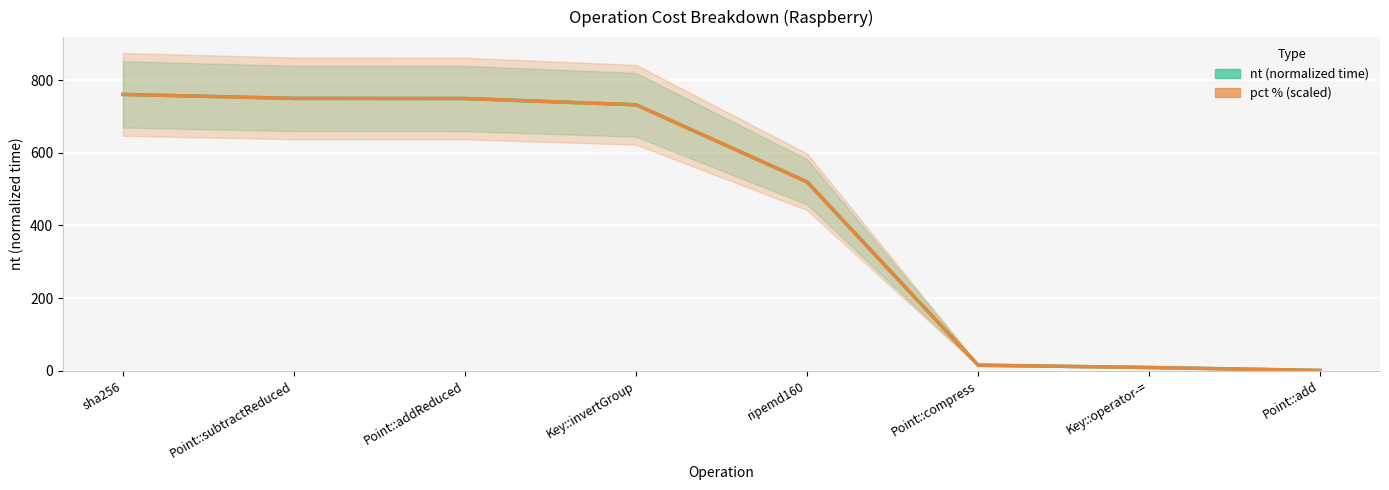

Reading left to right, transcribe all the data shown in this chart.

nt: sha256=761.0	Point::subtractReduced=750.0	Point::addReduced=749.6	Key::invertGroup=732.4	ripemd160=520.0	Point::compress=15.0	Key::operator-==8.5	Point::add=0.4
pct %: sha256=761.0	Point::subtractReduced=750.0	Point::addReduced=749.6	Key::invertGroup=732.4	ripemd160=520.0	Point::compress=15.0	Key::operator-==8.5	Point::add=0.4